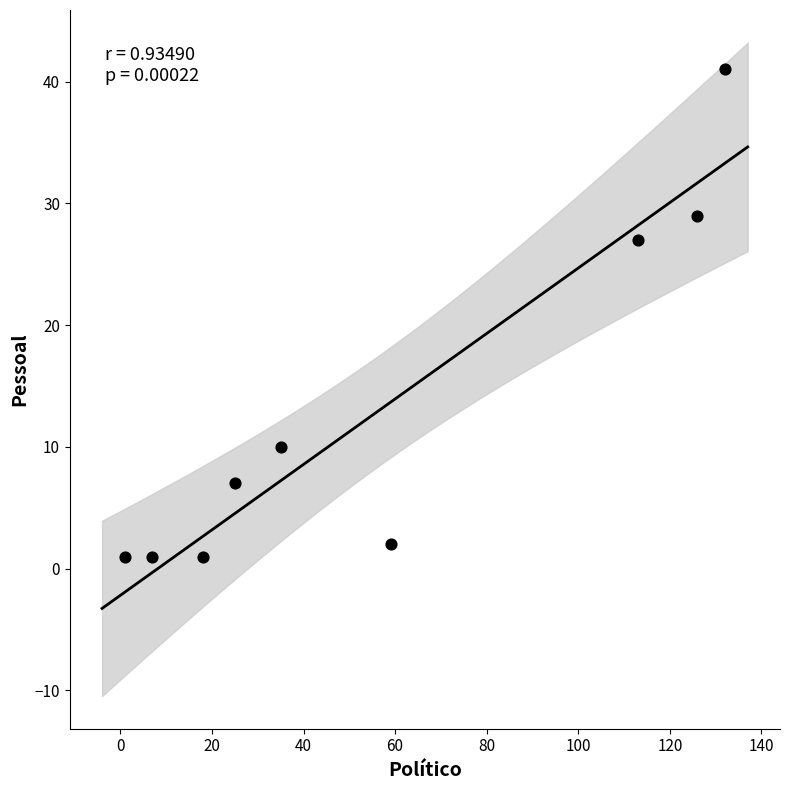

What is the range of Y values (max minus min)?

40